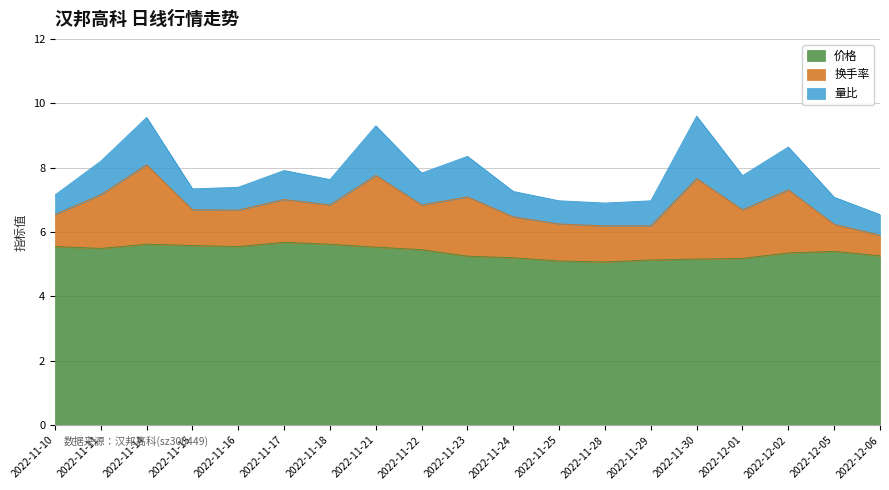

What are all the series names shown in the legend?

价格, 换手率, 量比